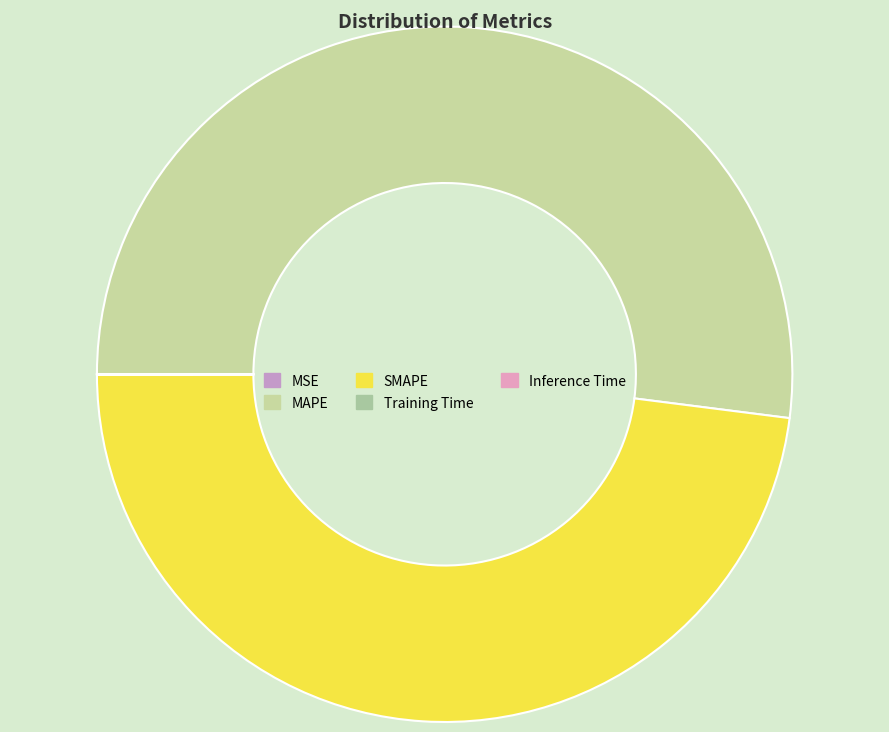

Count the number of slices in the pie.

5